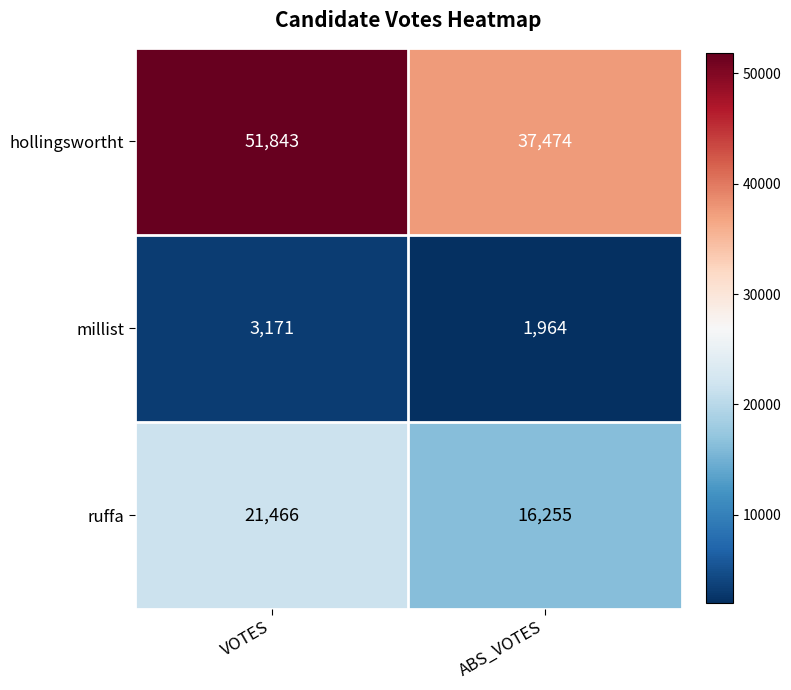

What is the spread (max minus min) of values at VOTES?

48672